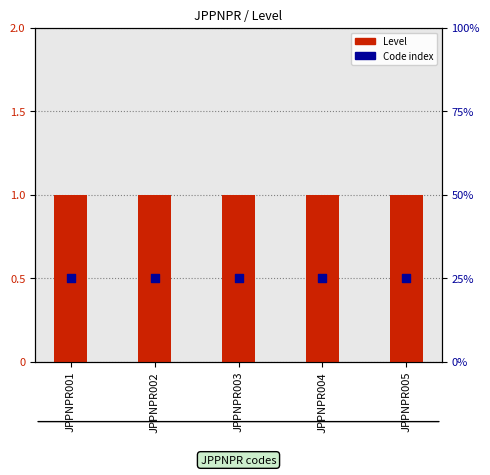

What are all the series names shown in the legend?

Level, Code index